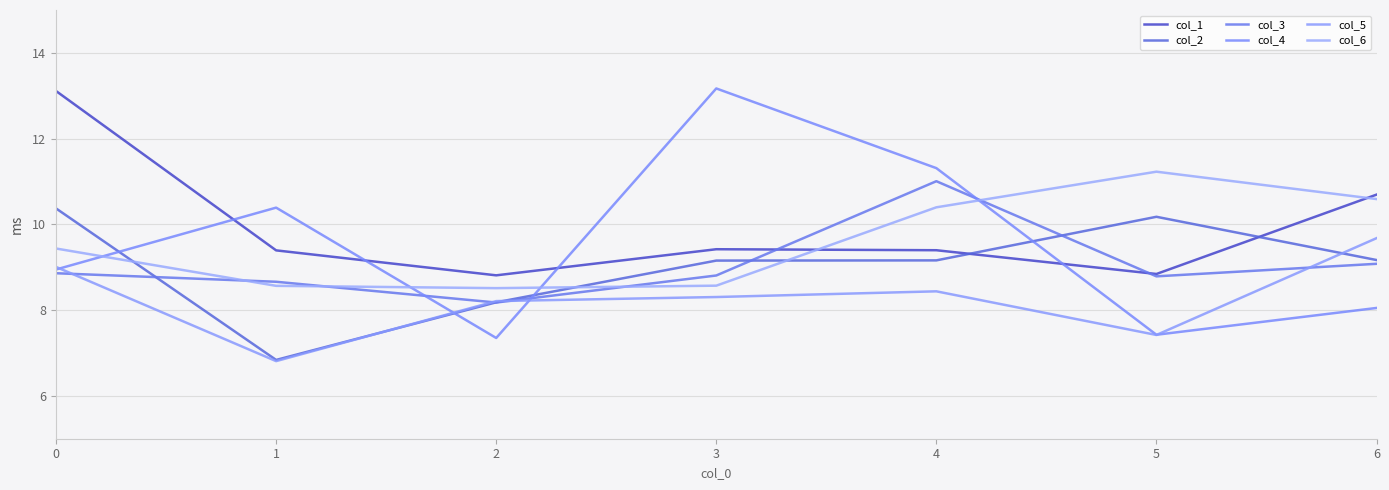

What is the sum of the col_4 values at 5 and 1?

17.8